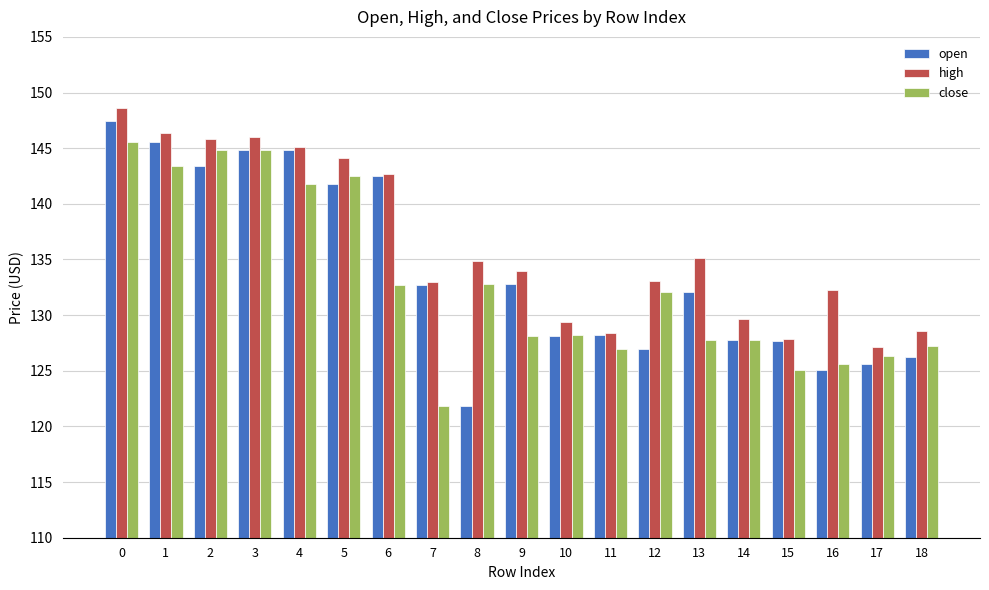

How many series are shown in this chart?

3